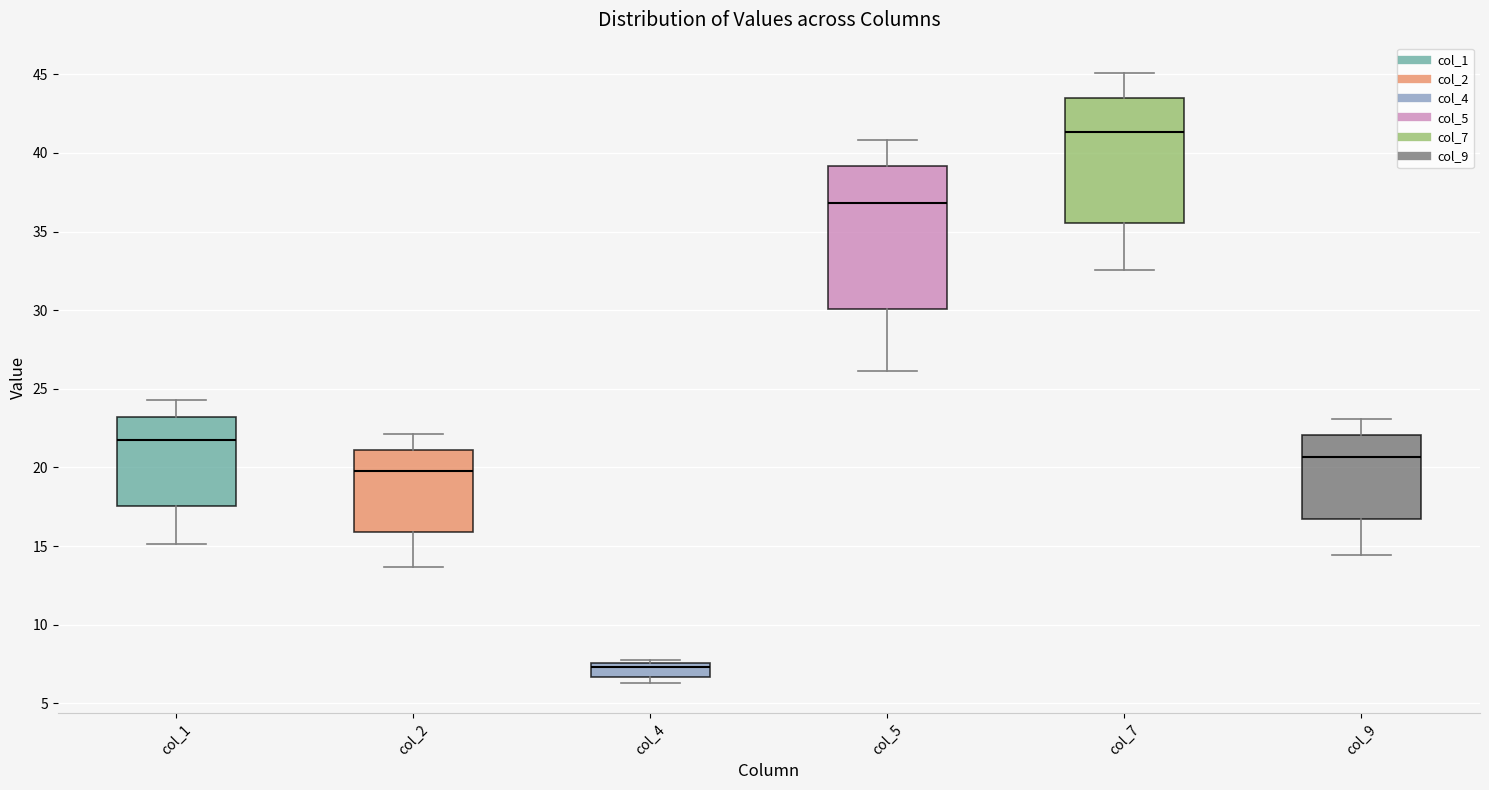

Which box's median line is the highest?

col_7